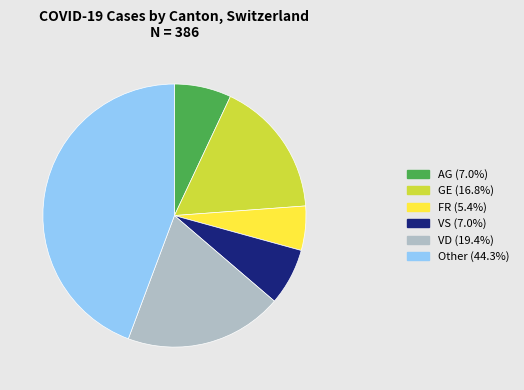

Approximately how many times larger is the value at Other compared to FR?

8.1